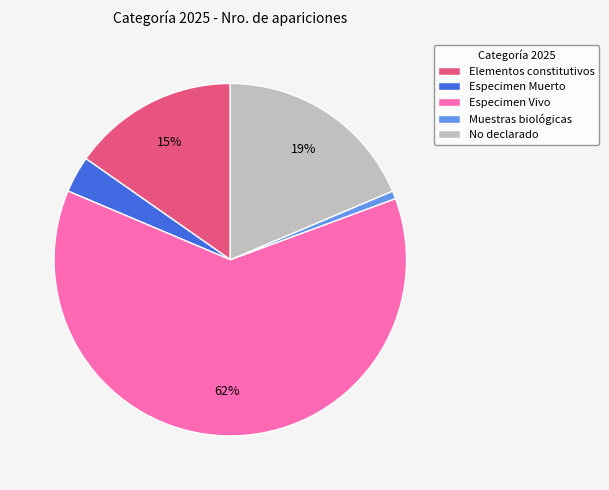

To the nearest percent, what portion does Especimen Vivo represent?

62%